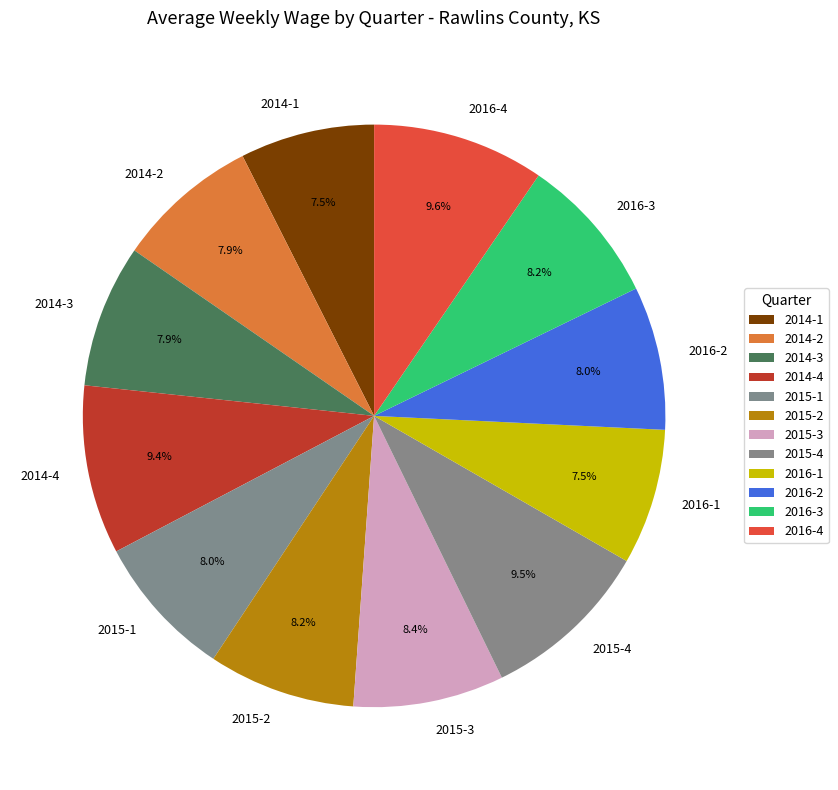

To the nearest percent, what is the average slice percentage?

8%